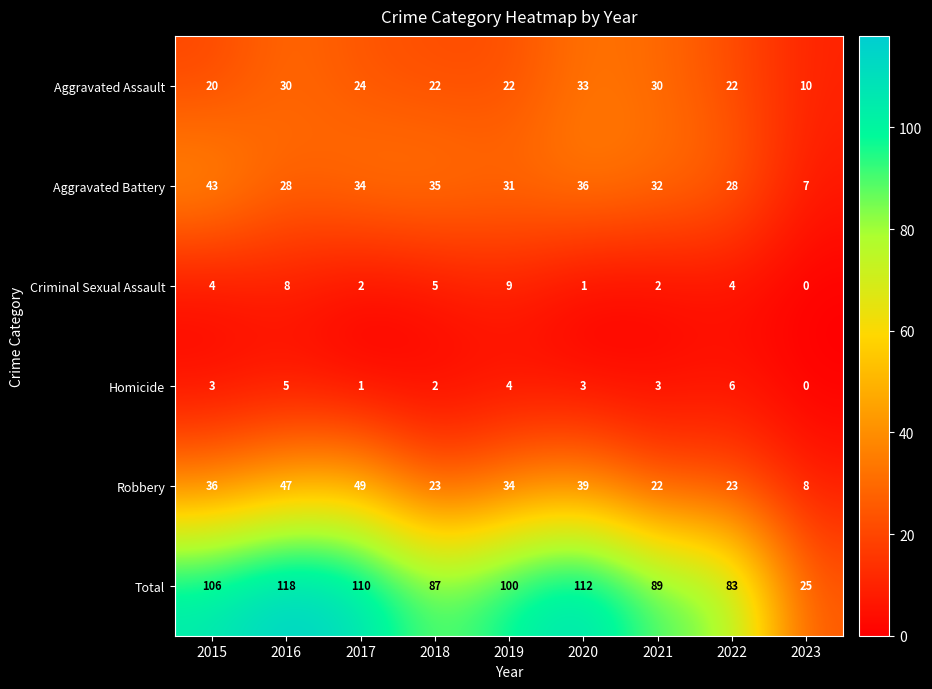

How many data points does each series have?

9